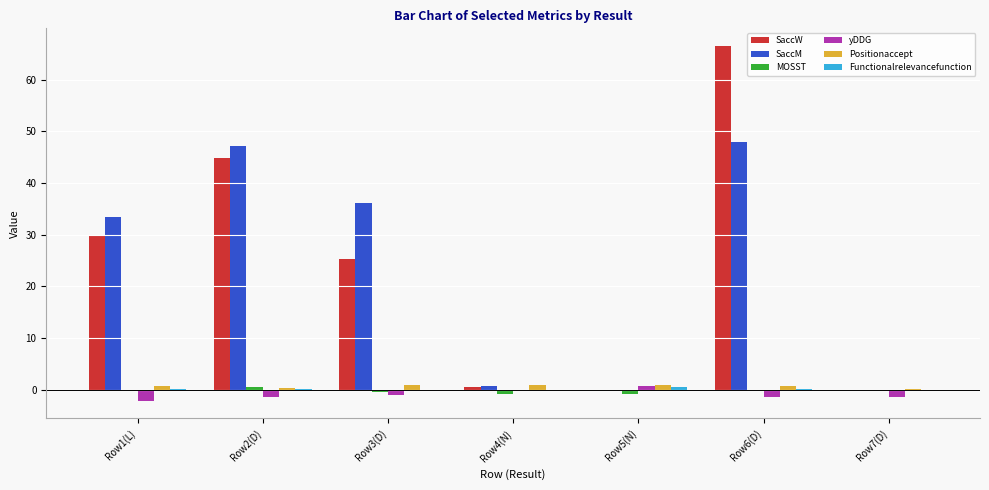

Which category has the highest value across all series?

Row6(D)